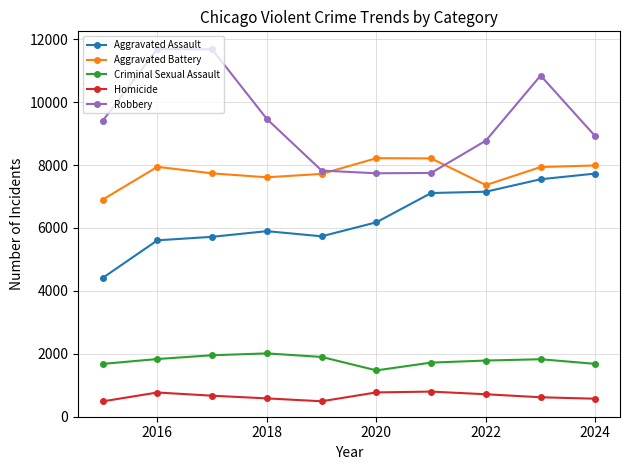

How many series are shown in this chart?

5